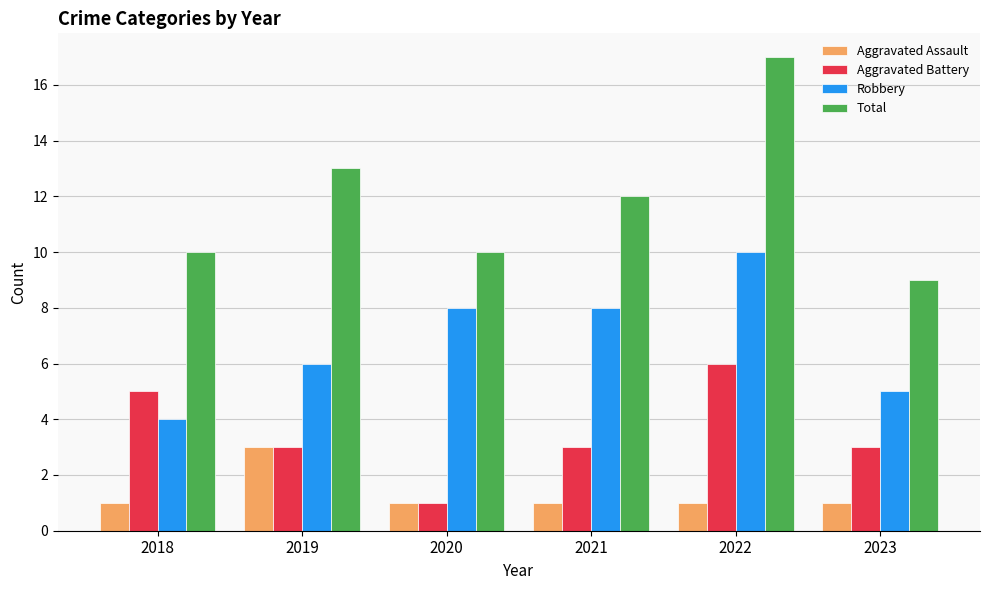

The value of Total at 2020 is 6. True or false?

False